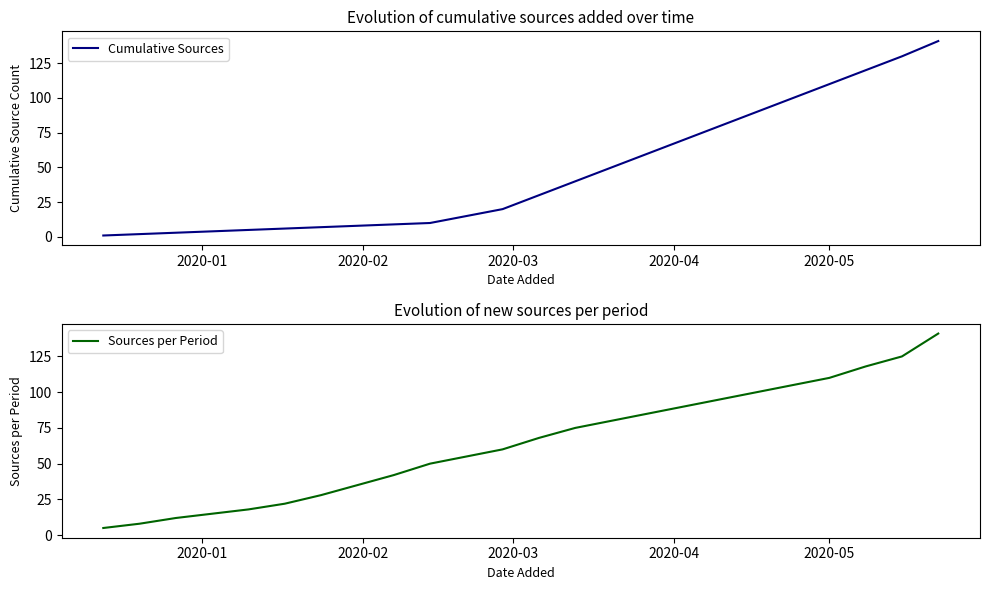

How many values in the Cumulative Sources series are below 30?

12